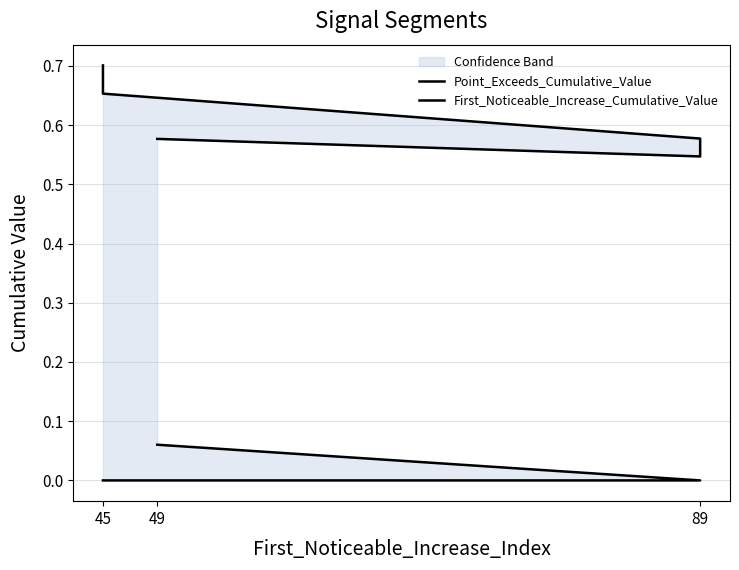

Reading right to left, extract all data points from this chart.

Point_Exceeds_Cumulative_Value: 0.7	0.7	0.6	0.5	0.6
First_Noticeable_Increase_Cumulative_Value: 0.0	0.0	0.0	0.0	0.1